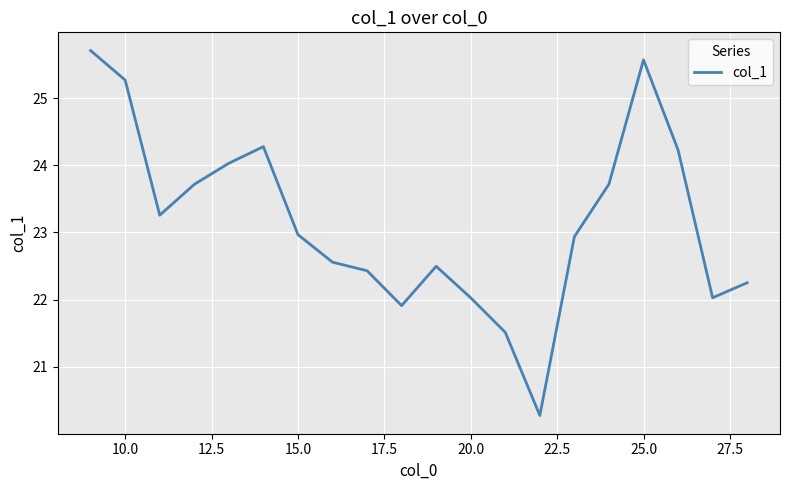

What is the difference between the maximum and minimum values?

5.4